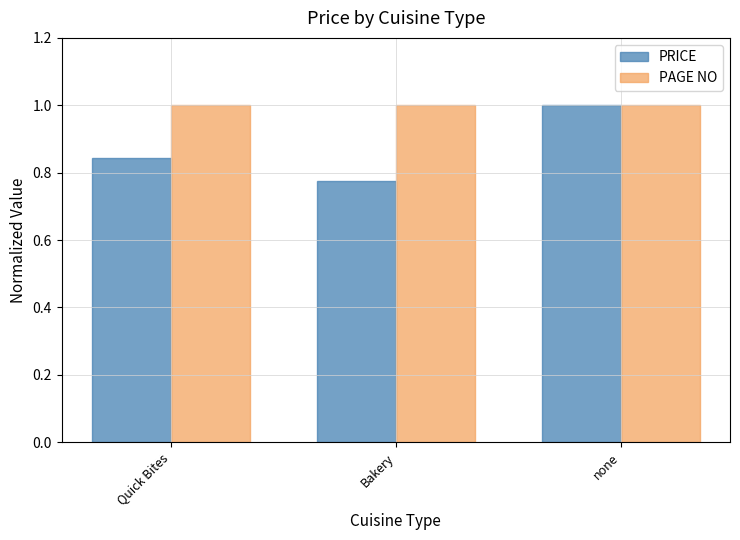

At which label does PRICE reach its minimum?

Bakery